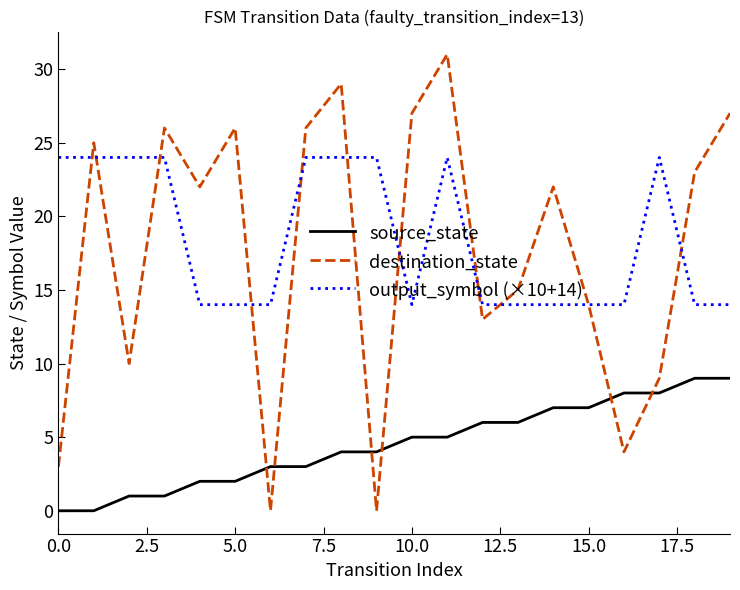

List the series in order of their peak value, highest first.

destination_state, output_symbol (×10+14), source_state